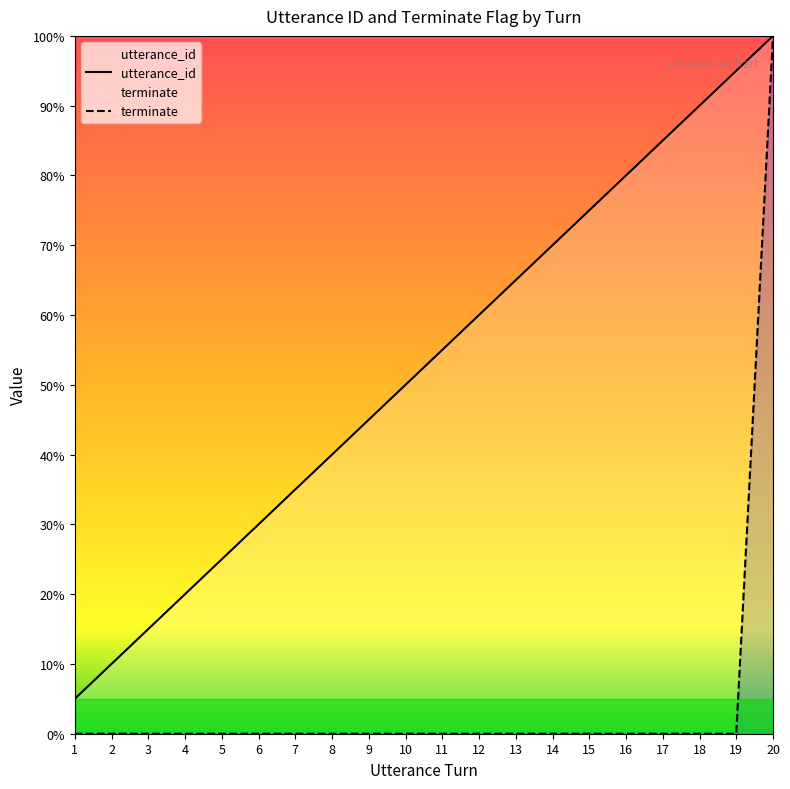

What is the value of the utterance_id point at the 12th from the left?

60.0